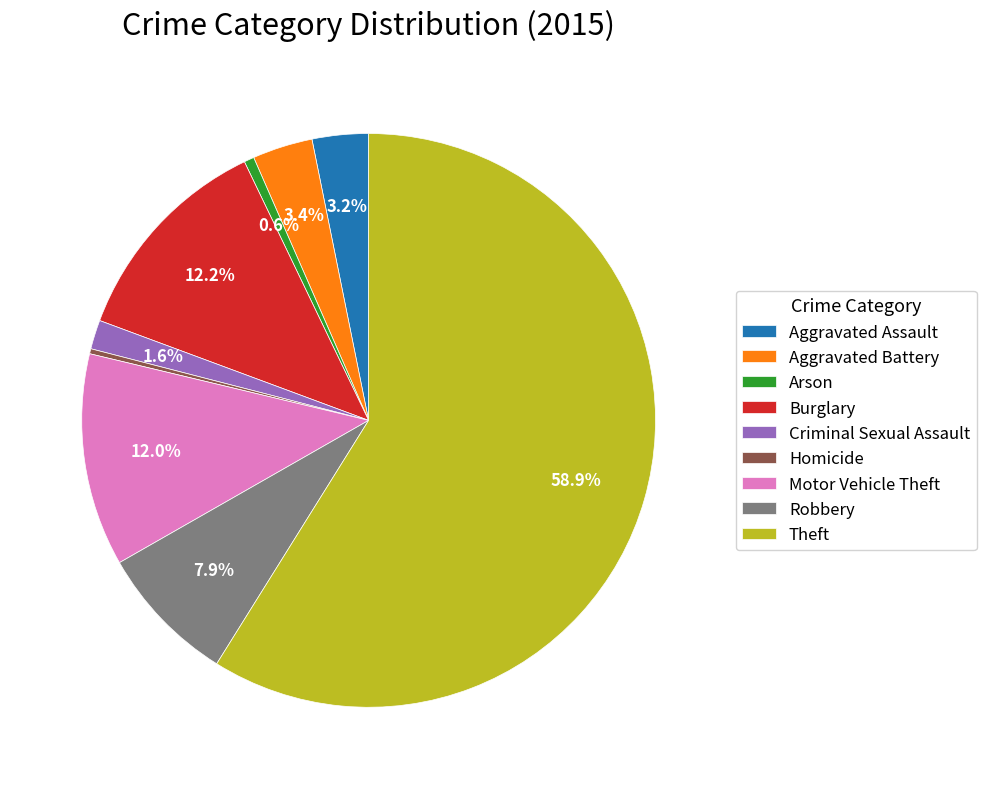

Which category has the biggest portion of the pie?

Theft